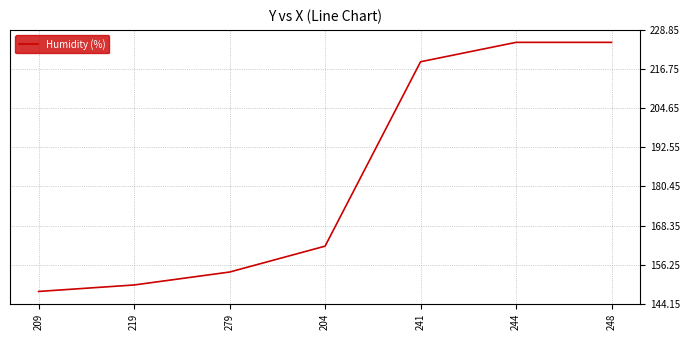

What is the smallest value displayed?

148